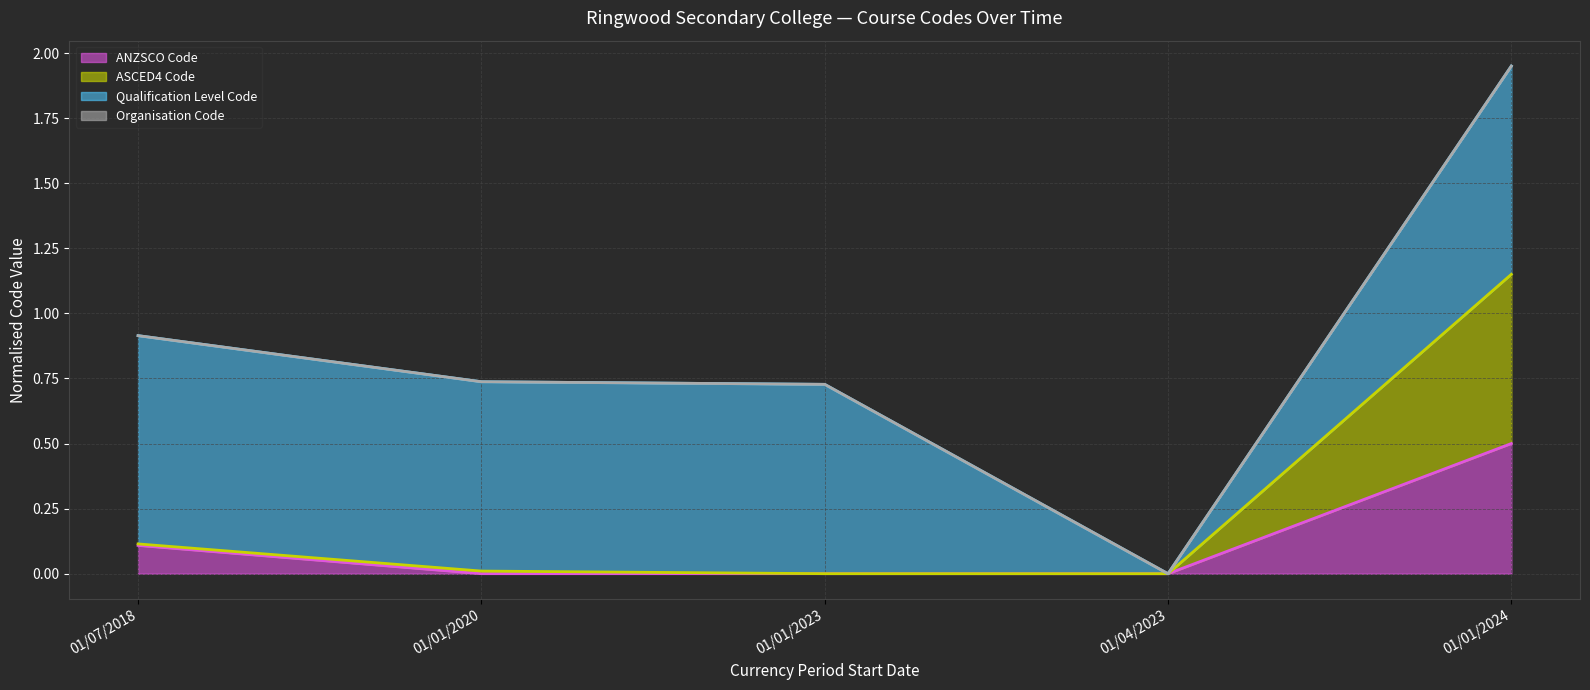

True or false: ANZSCO Code (line) and Organisation Code (line) intersect in this chart.

False